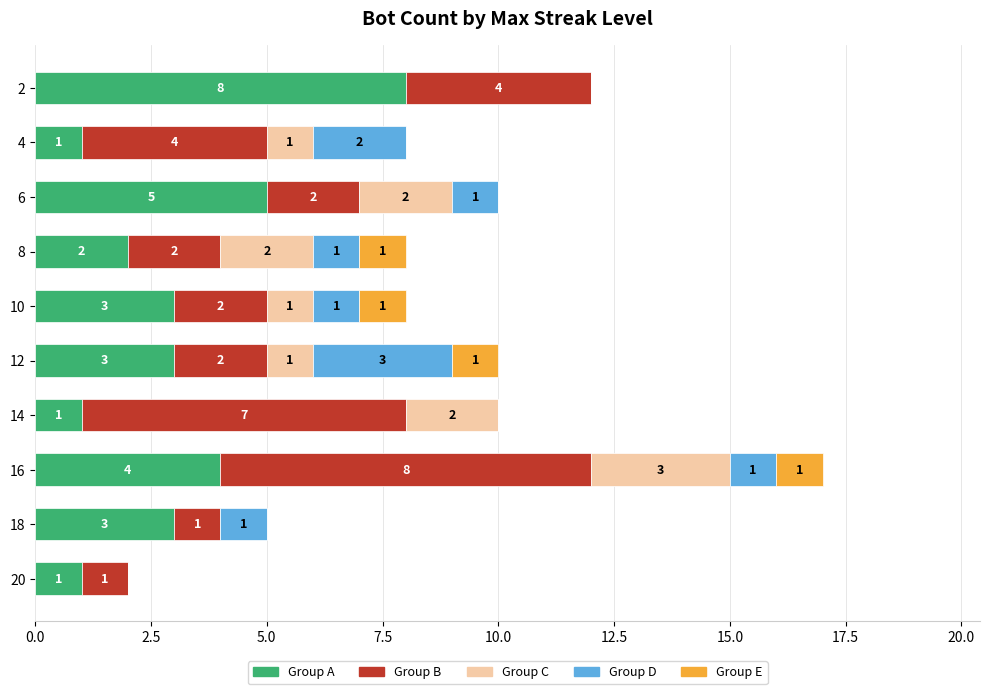

What is the highest value of the Group A series?

8